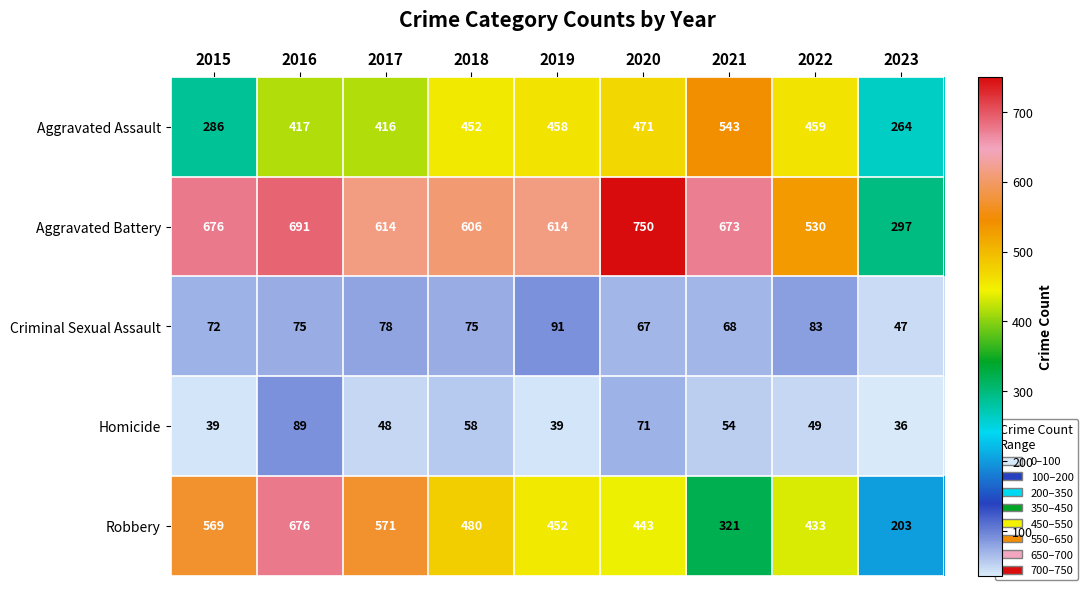

True or false: Criminal Sexual Assault has a value of 15 at 2016.

False